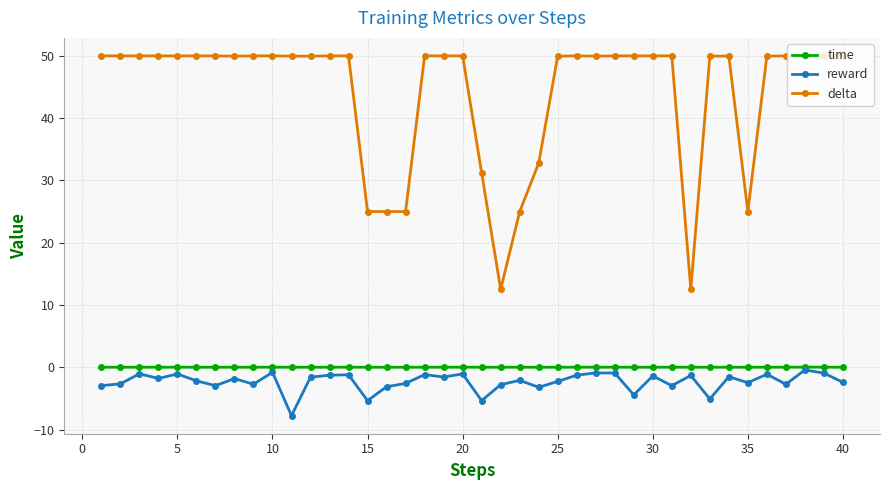

Which series has the largest range (max minus min)?

delta